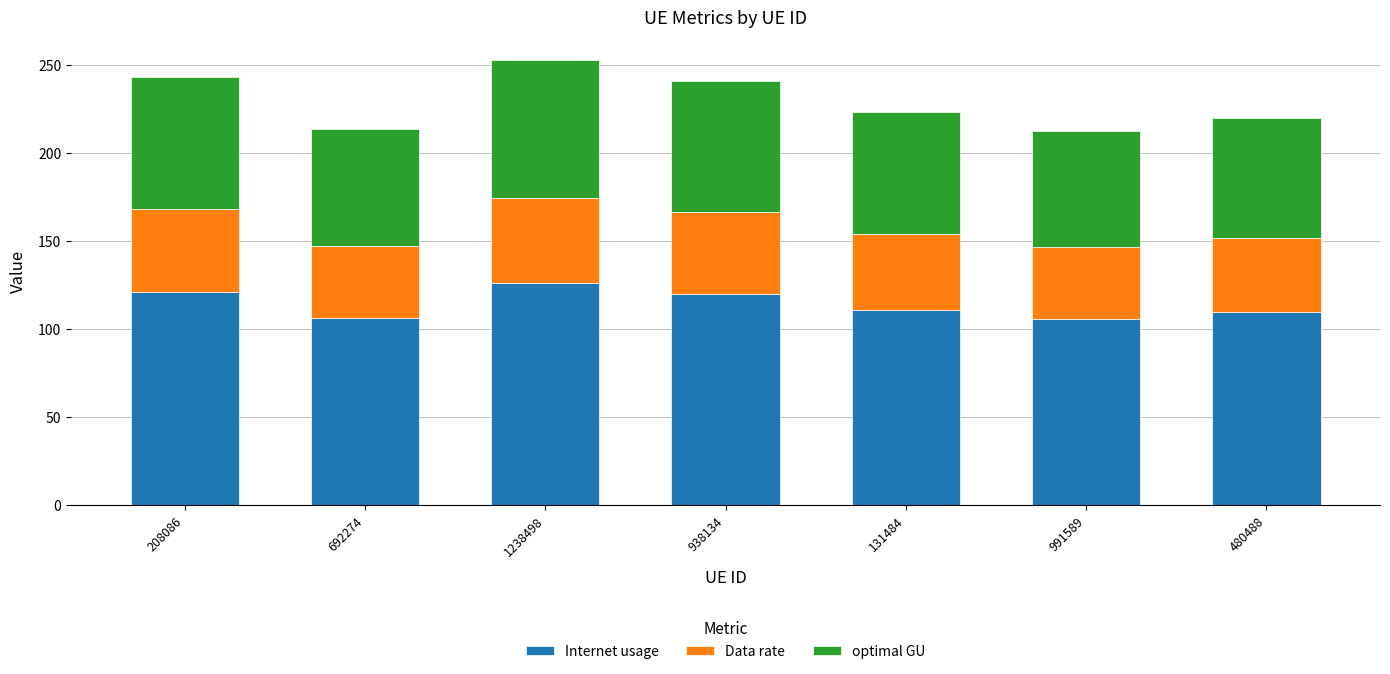

Are the bars horizontal?

No